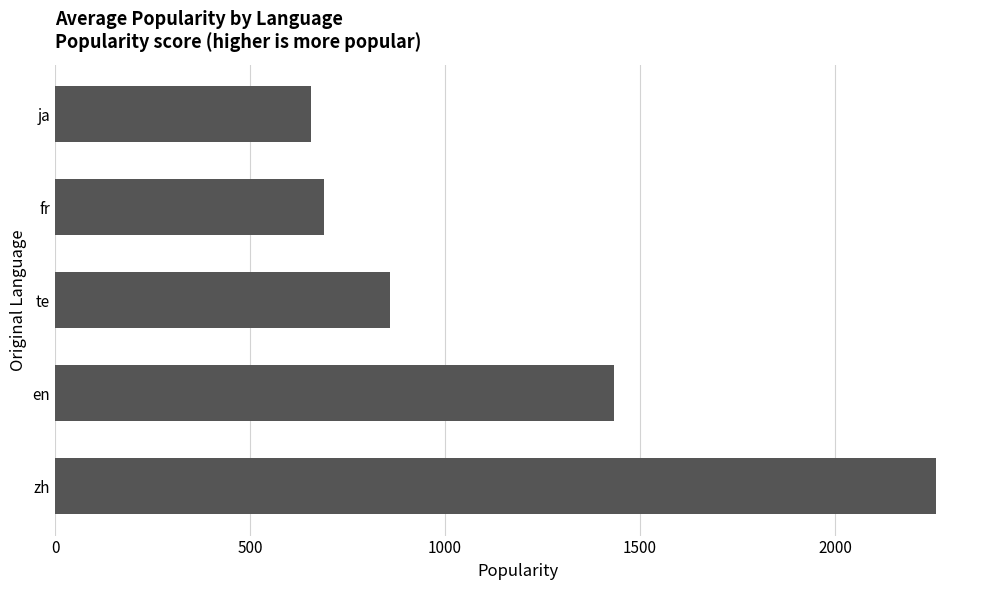

Rank the categories by value from lowest to highest.

ja, fr, te, en, zh